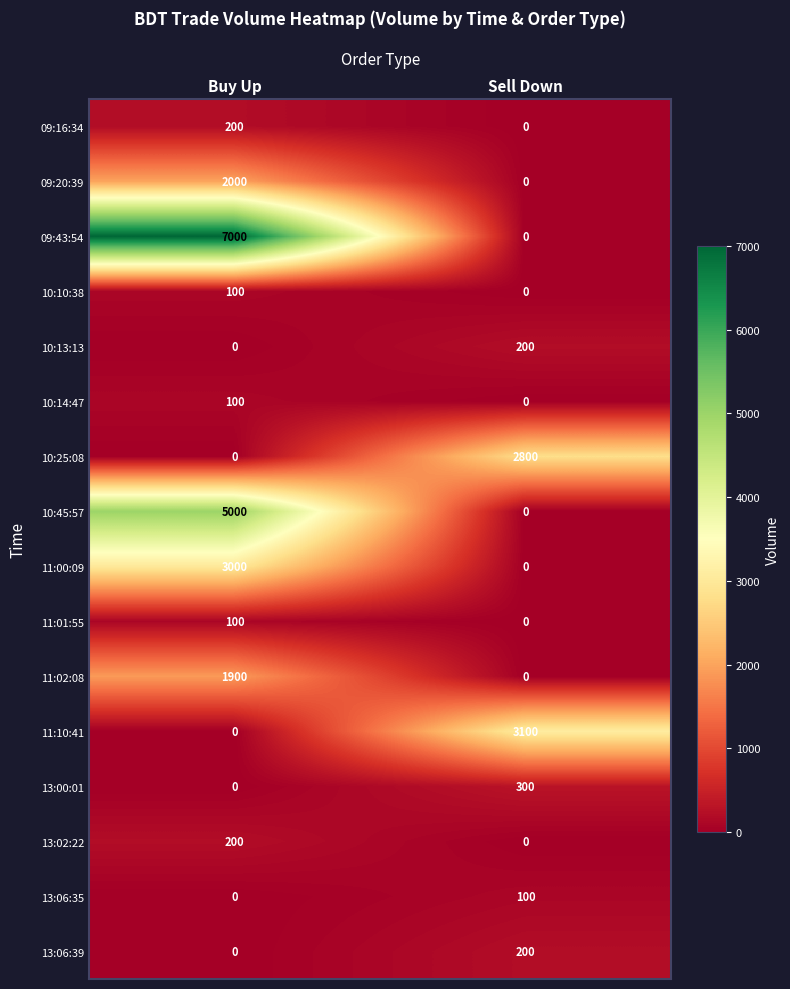

At which category does the chart reach its peak across all series?

Buy Up